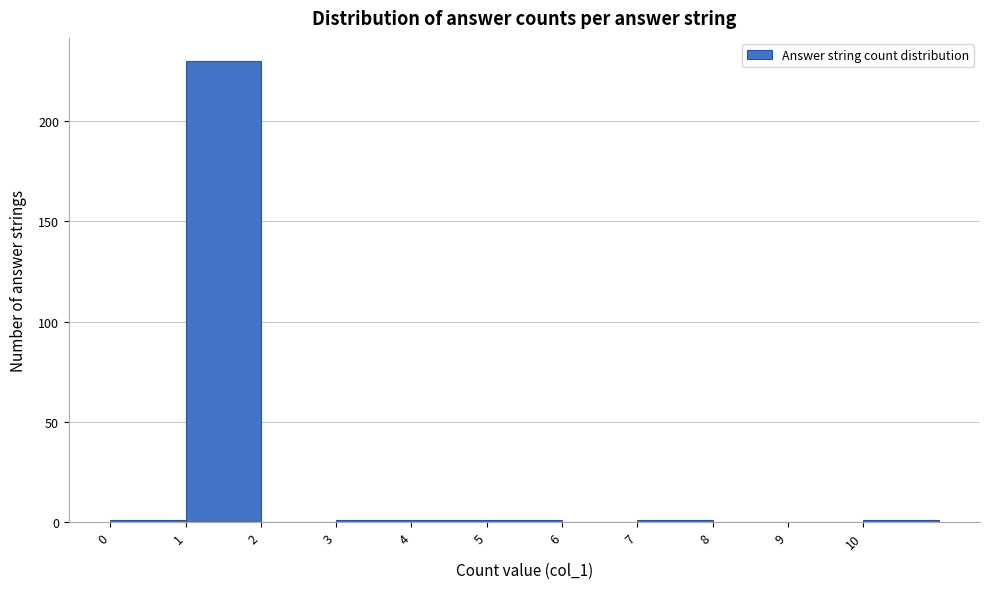

Reading left to right, list every bar in this chart as the range it spans on the x-axis followed by its height. The values are not printed on the chart, so give them approximately, as read against the axis.

0 to 1: under 5
1 to 2: 230
2 to 3: 0
3 to 4: under 5
4 to 5: under 5
5 to 6: under 5
6 to 7: 0
7 to 8: under 5
8 to 9: 0
9 to 10: 0
10 to 11: under 5